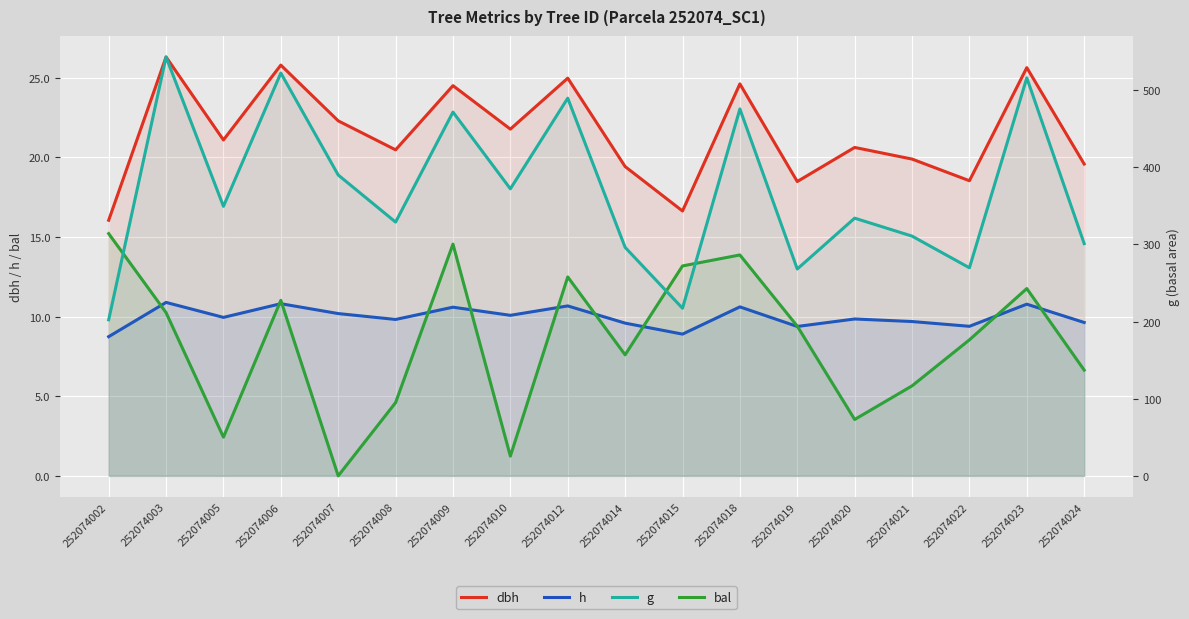

At how many categories does at least one series exceed 257?

16